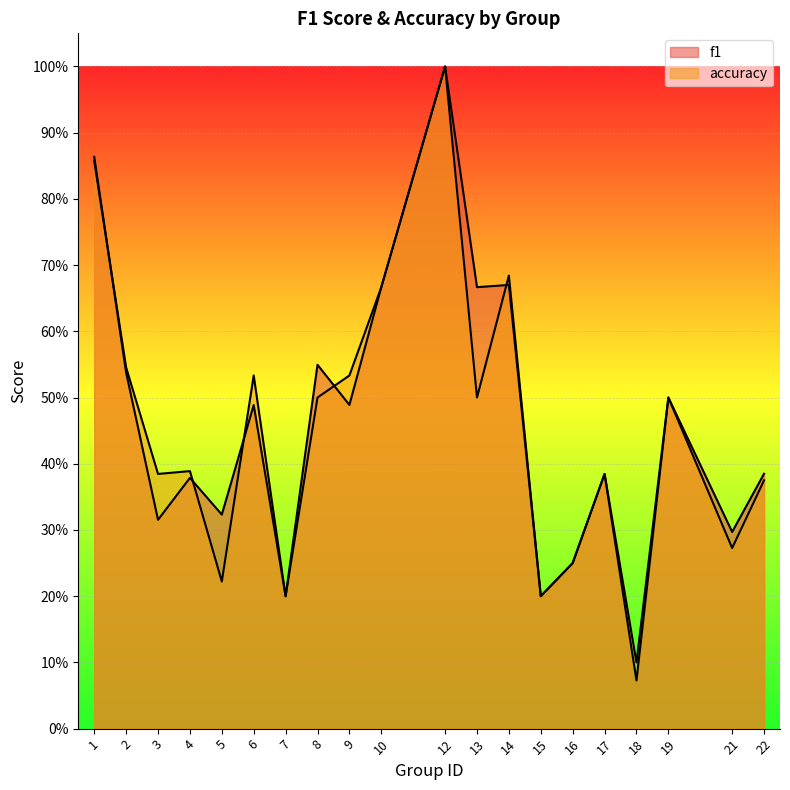

Is it true that accuracy equals 0.8 at 9?

False